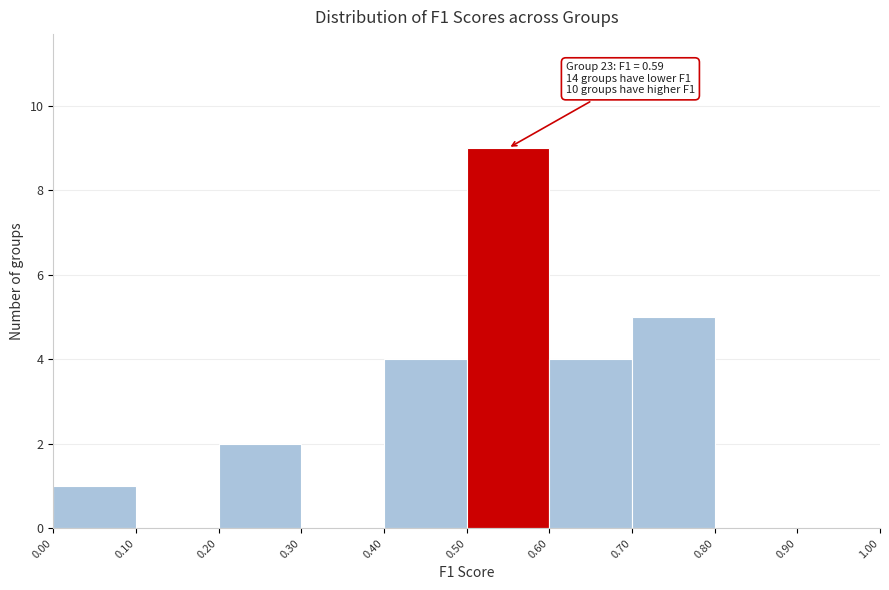

Over which range of the x-axis is the bar tallest?

0.50 to 0.60